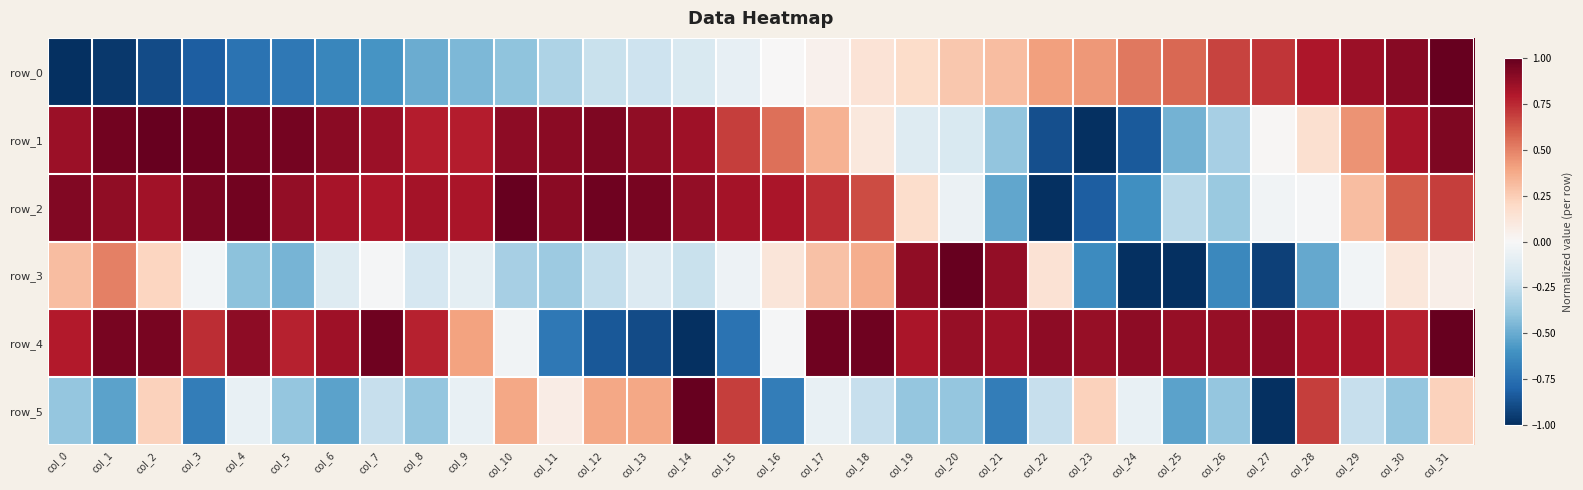

Which series has the widest spread of values?

row_0